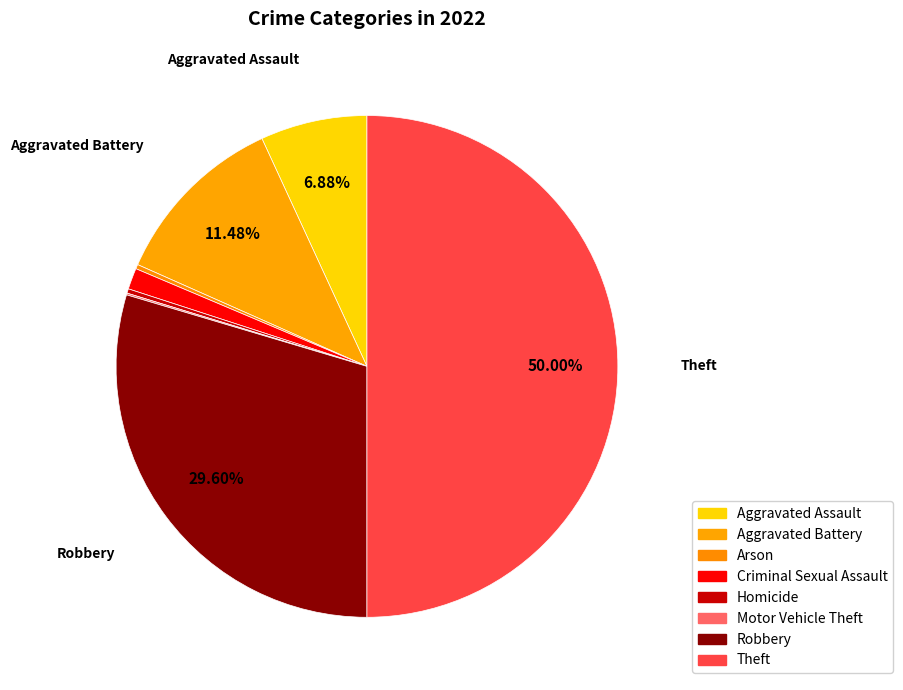

How much of the chart is everything except Robbery?

70.4%